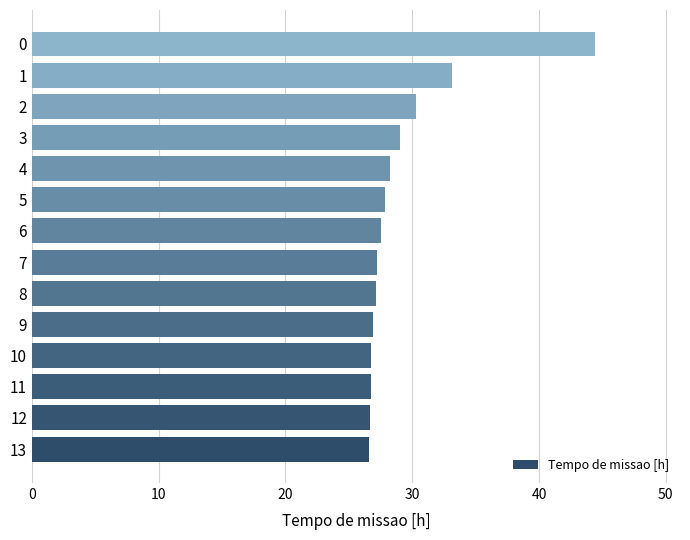

Is it true that the value at 4 is 45.0?

False